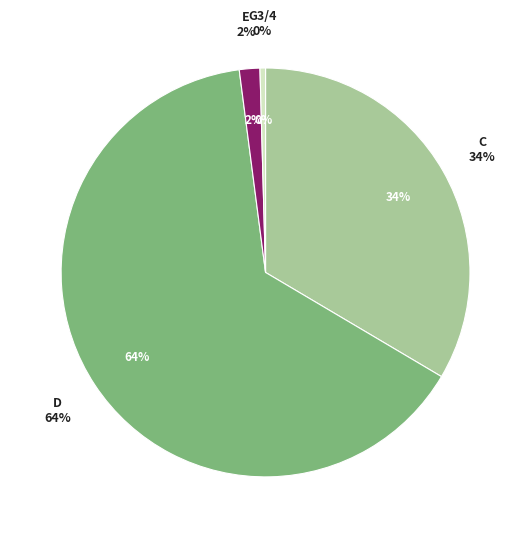

What percentage is the C slice, to the nearest percent?

34%